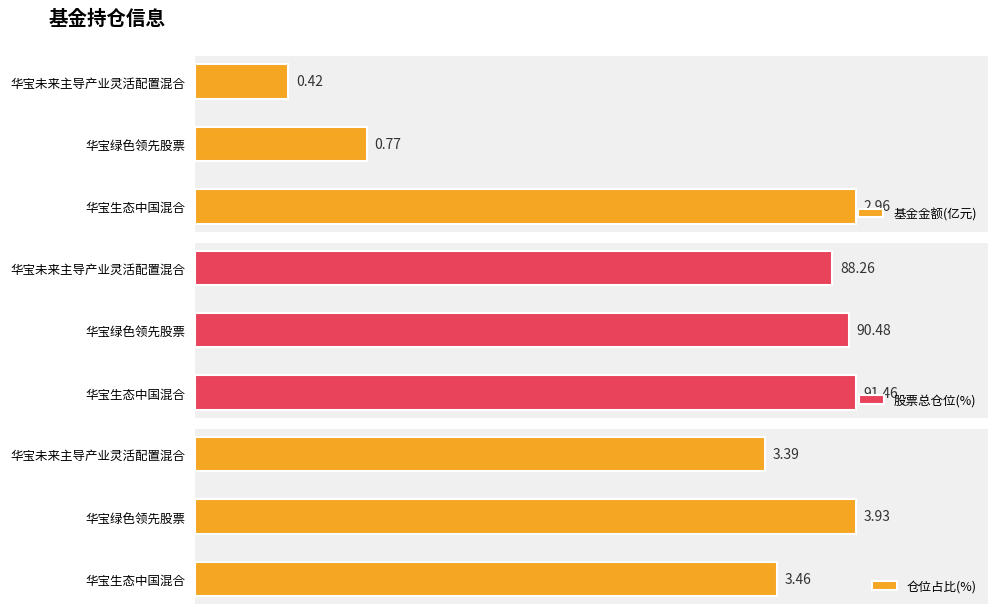

What is the average value of the 股票总仓位(%) series?

90.1